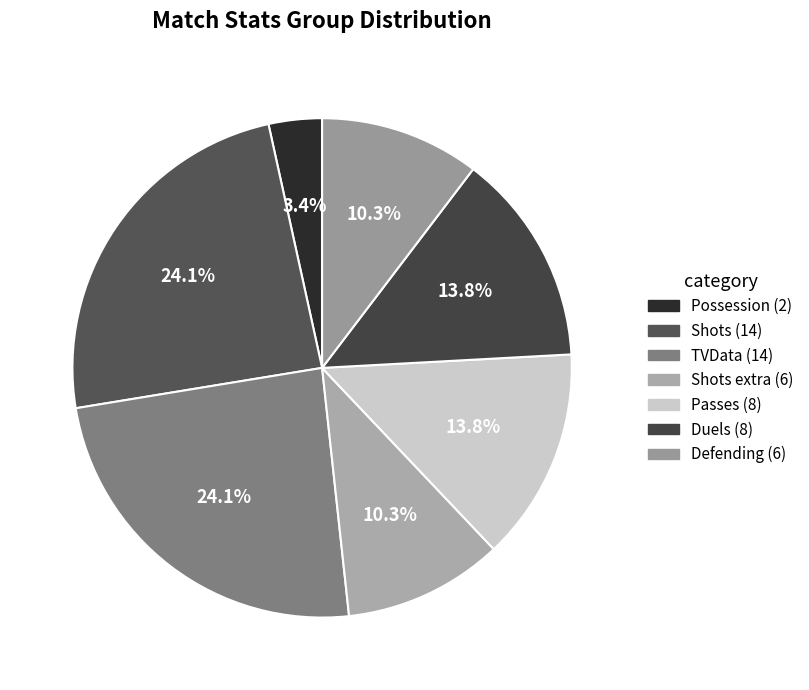

Is there a majority slice in this chart?

No